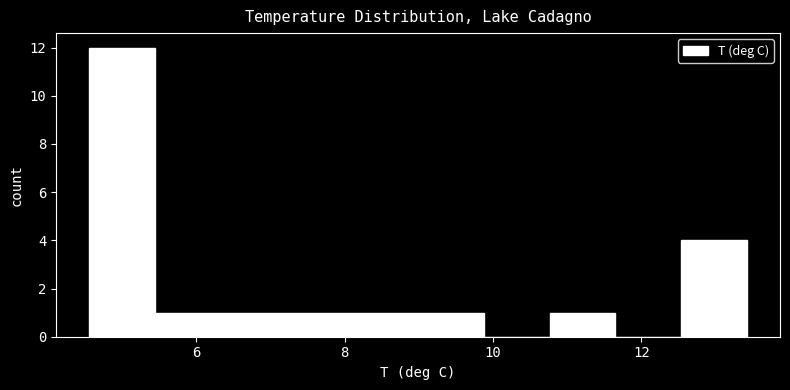

Reading left to right, list every bar in this chart as the range it spans on the x-axis followed by its height. Neither the bar edges nor the heights are printed on the chart, so give them approximately, as read against the axes.

4.6 to 5.4: 12
5.4 to 6.4: 1
6.4 to 7.2: 1
7.2 to 8.2: 1
8.2 to 9.0: 1
9.0 to 9.8: 1
9.8 to 10.8: 0
10.8 to 11.6: 1
11.6 to 12.6: 0
12.6 to 13.4: 4